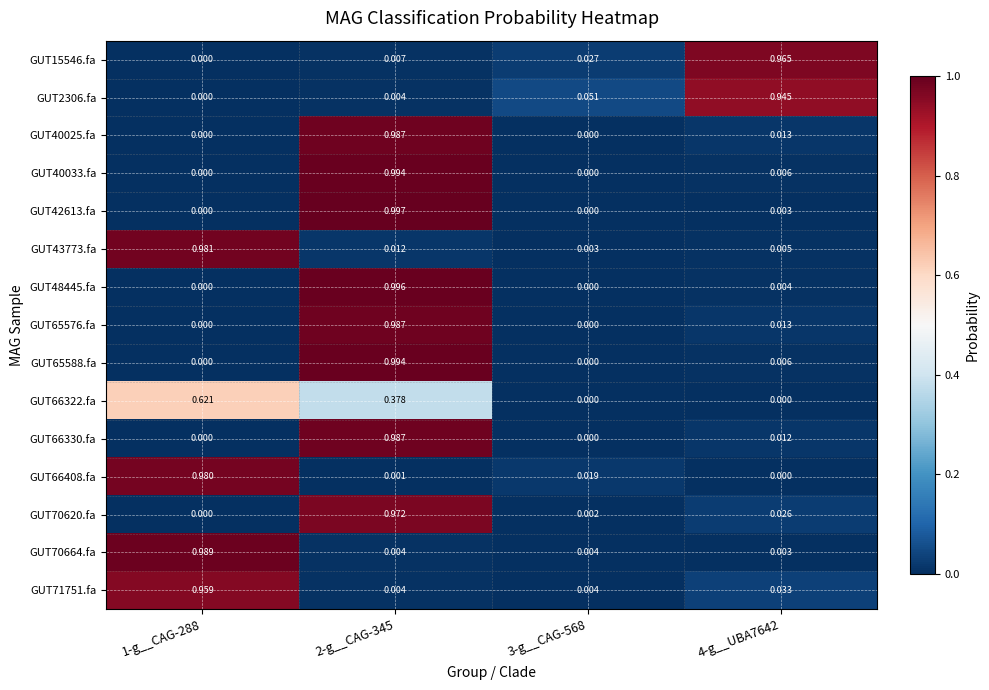

How many data points does each series have?

4